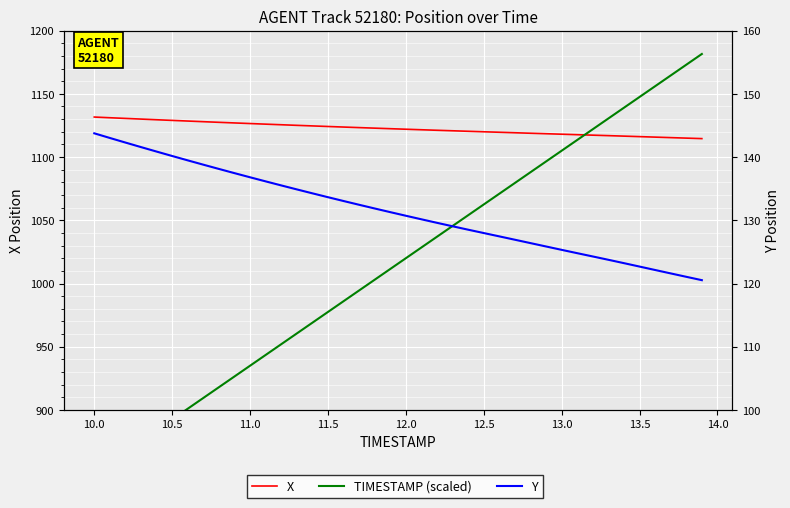

What is the highest value of the X series?

1131.6